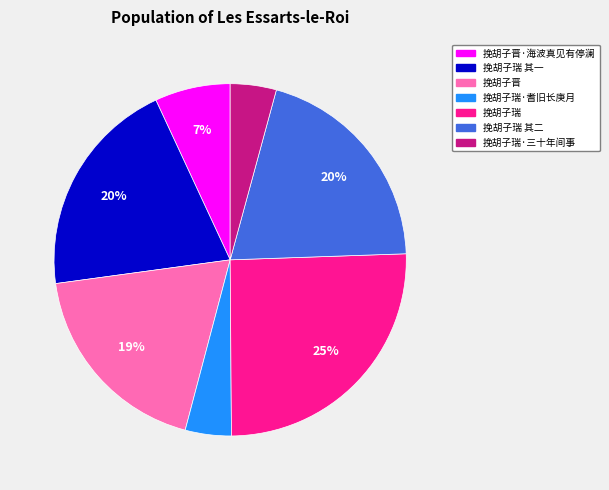

To the nearest percent, what is the average slice percentage?

14%